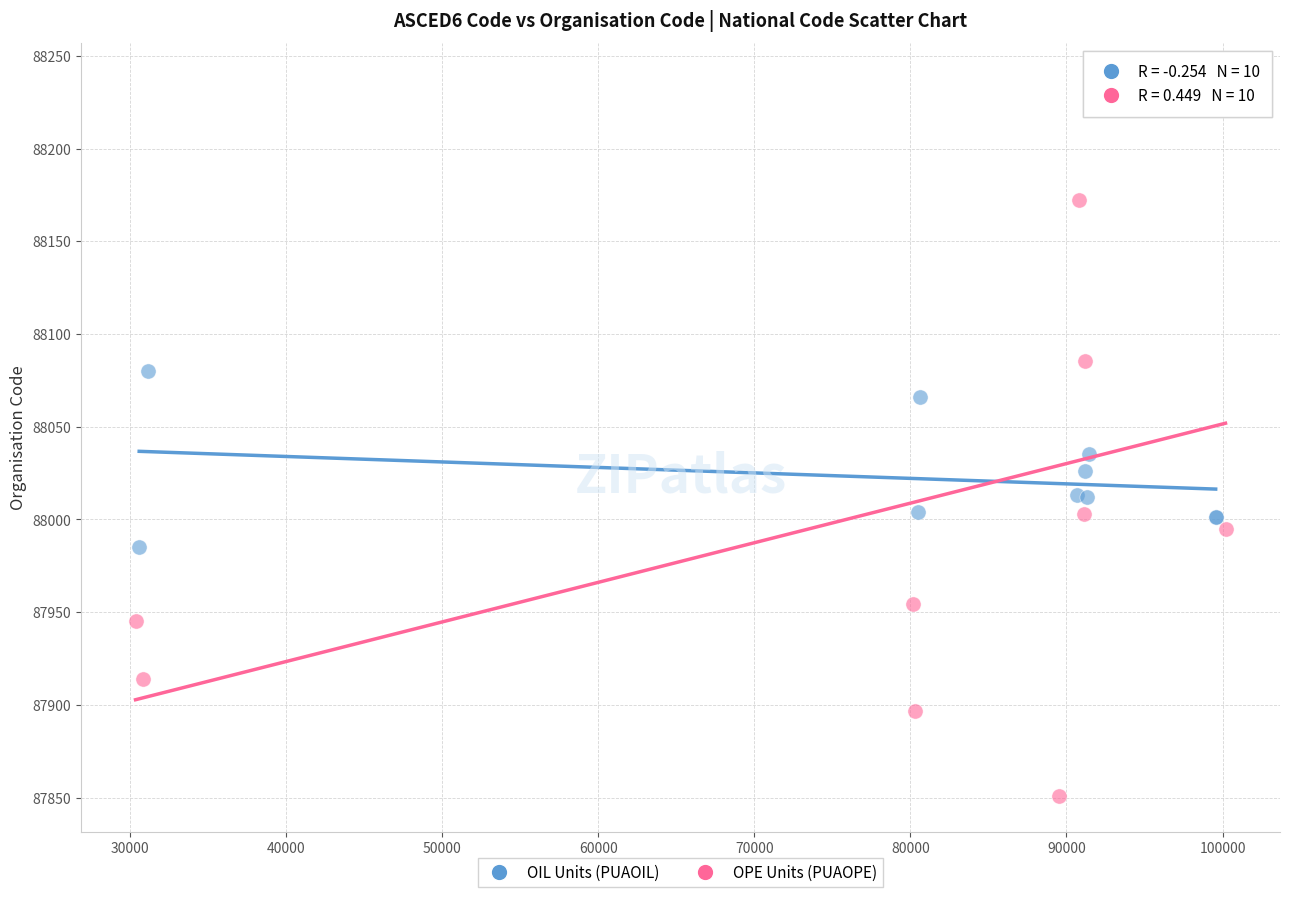

Which series reaches the minimum Y coordinate?

OPE Units (PUAOPE)